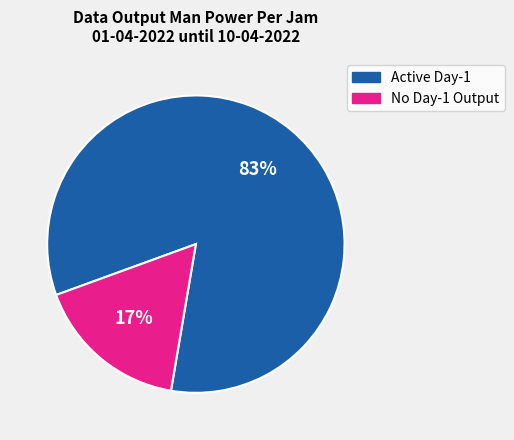

To the nearest percent, what is the combined percentage of Active Day-1 and No Day-1 Output?

100%